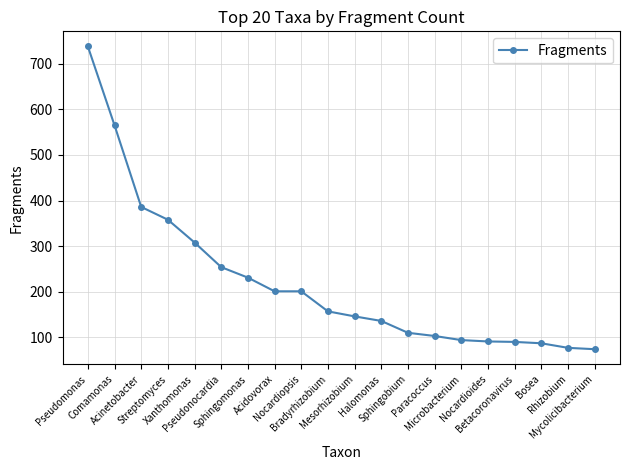

Approximately how many times larger is the value at Streptomyces compared to Sphingobium?

3.3